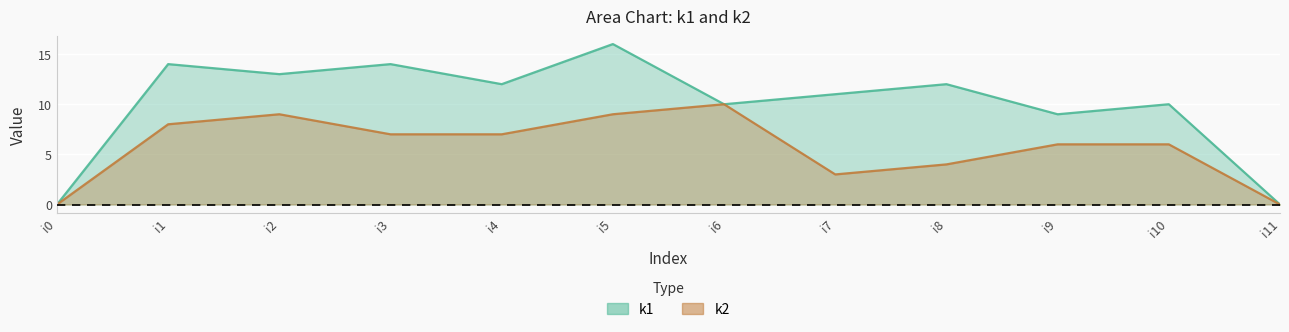

How many series are shown in this chart?

2